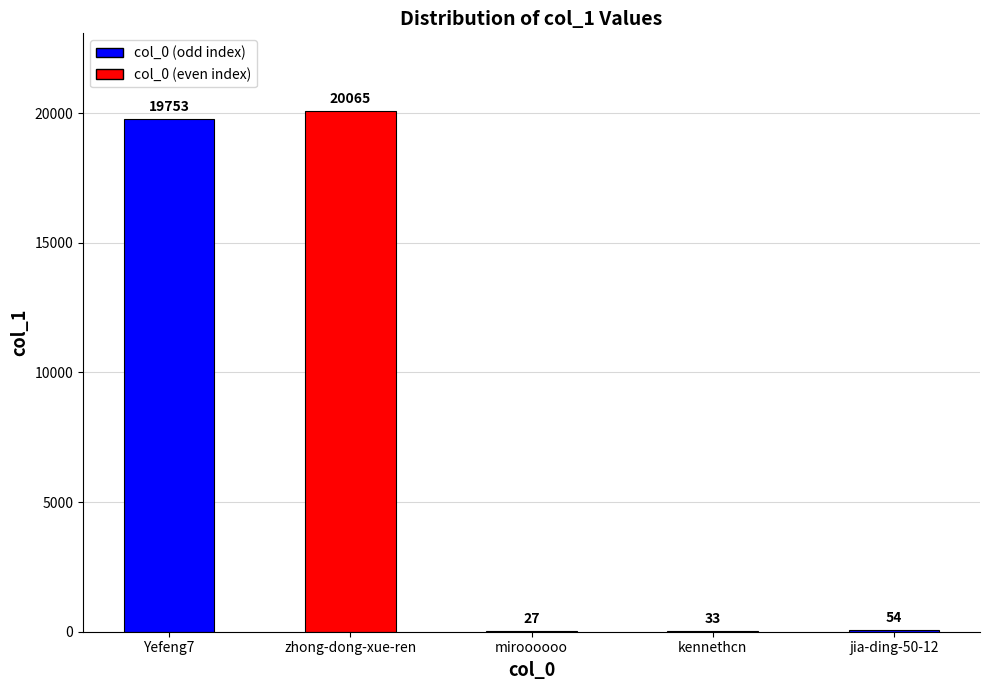

Are the bars grouped side by side (vs. stacked)?

No